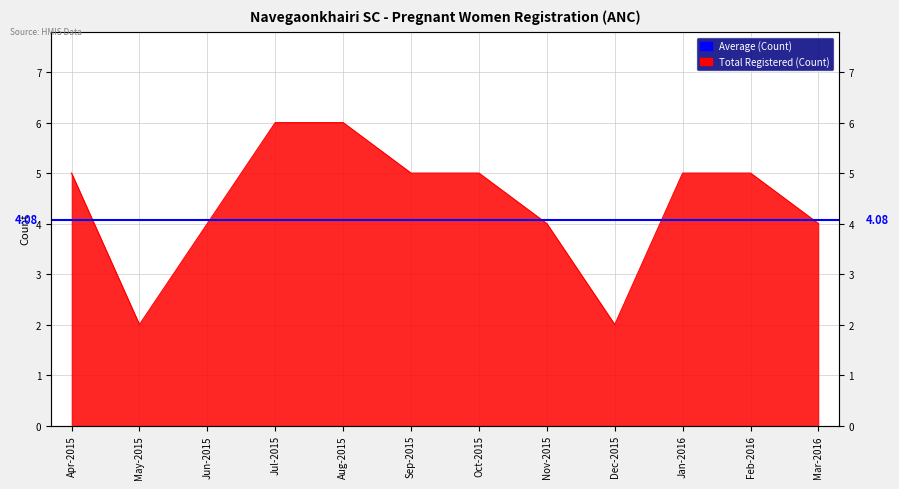

List the labels in order of value, smallest first.

May-2015, Dec-2015, Jun-2015, Nov-2015, Mar-2016, Apr-2015, Sep-2015, Oct-2015, Jan-2016, Feb-2016, Jul-2015, Aug-2015